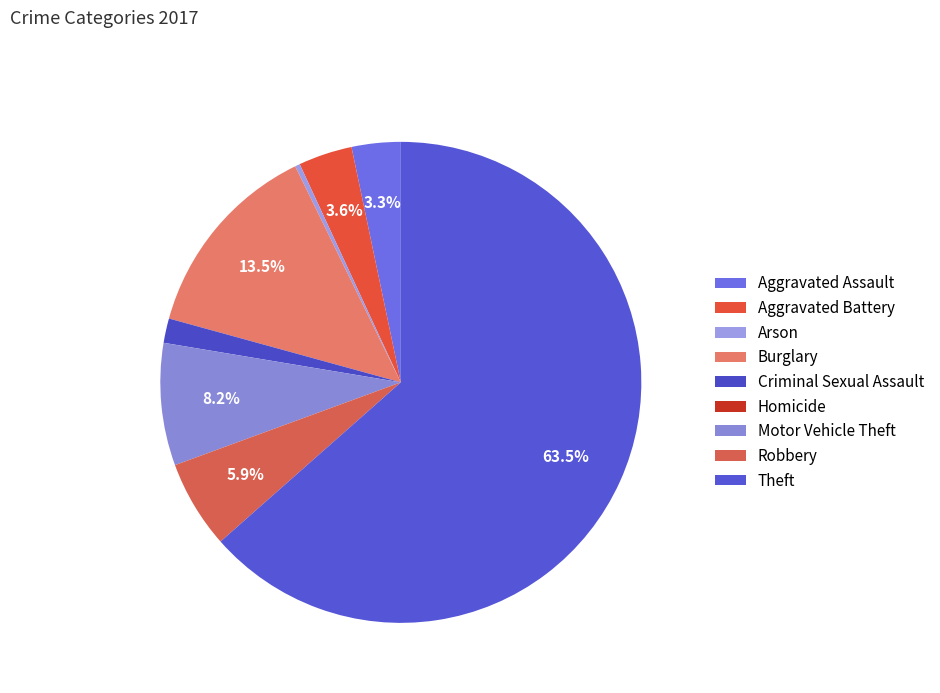

Which has a higher value, Robbery or Burglary?

Burglary